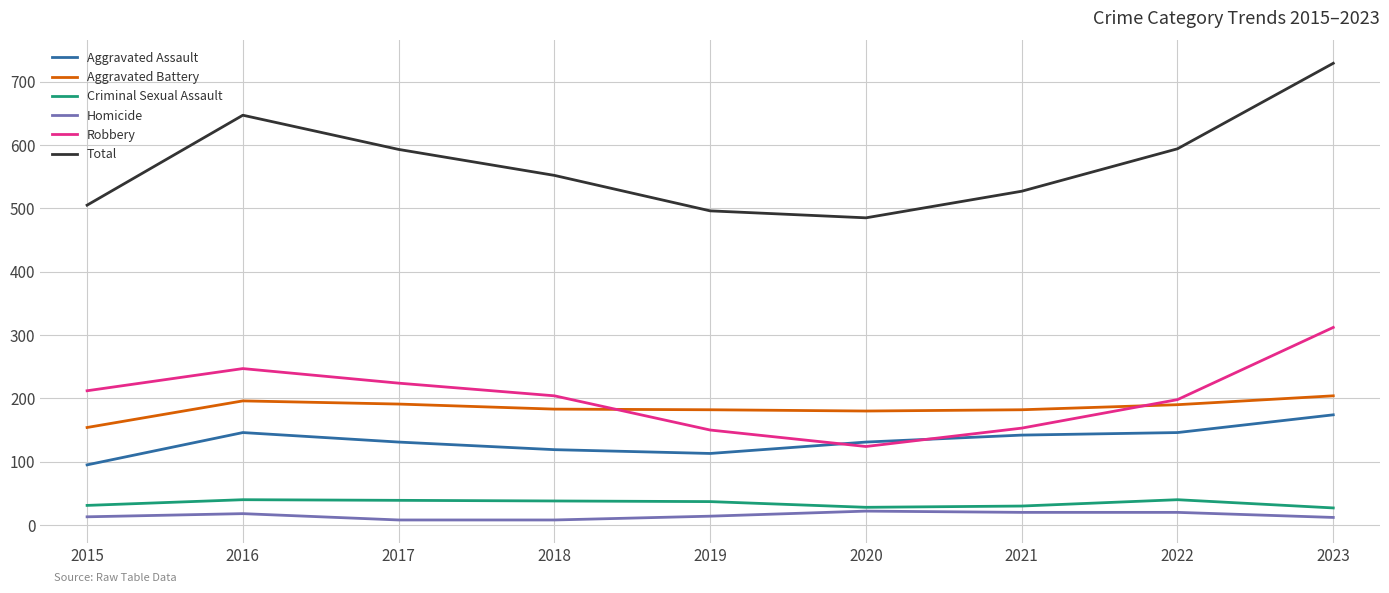

What is the greatest value displayed?

729